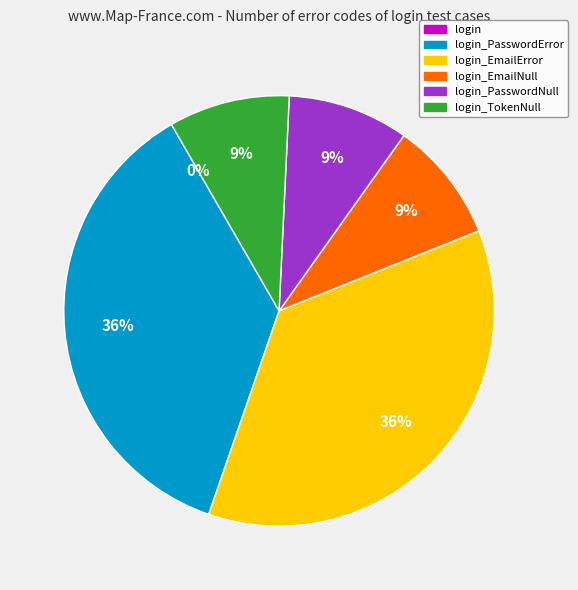

To the nearest percent, what is the difference between the largest and smallest slice percentages?

36%